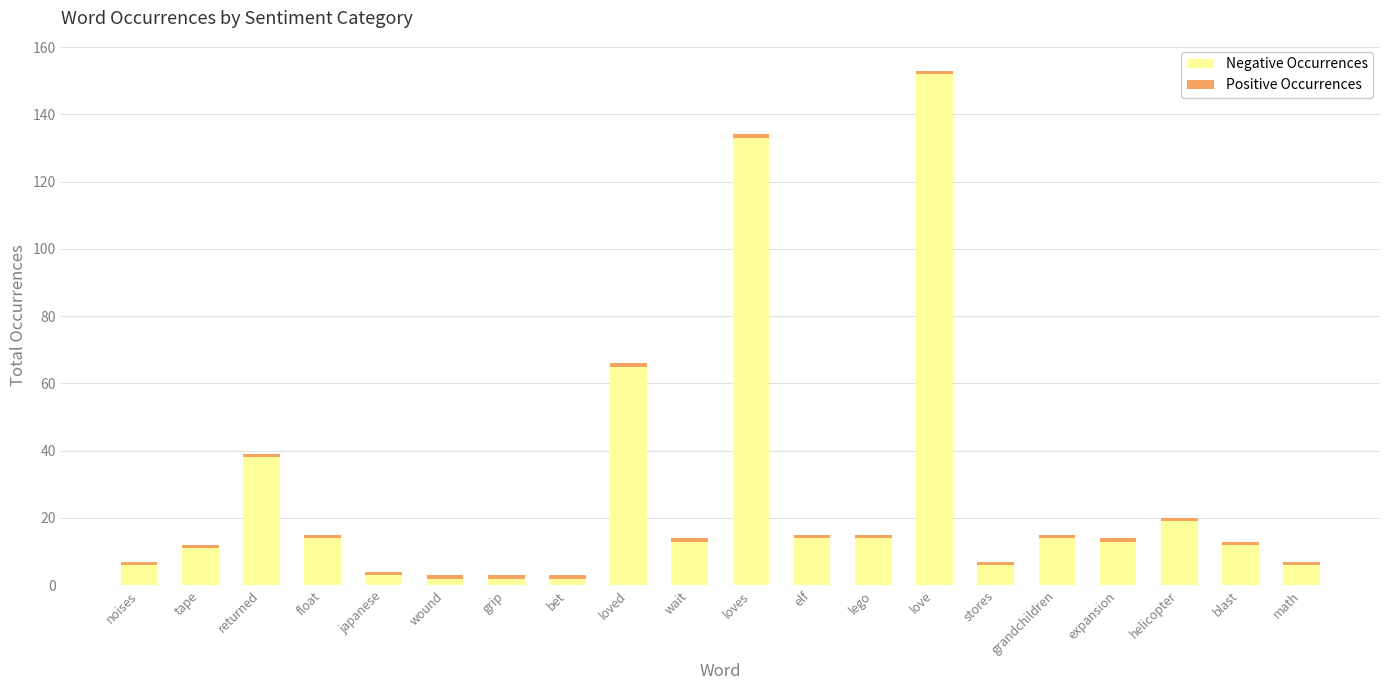

Is it true that Negative Occurrences equals 21 at expansion?

False